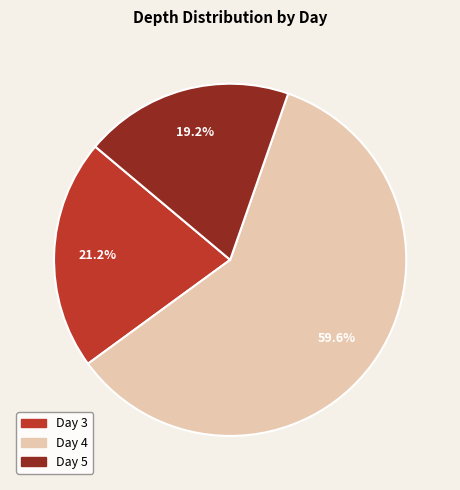

Is there a majority slice in this chart?

Yes